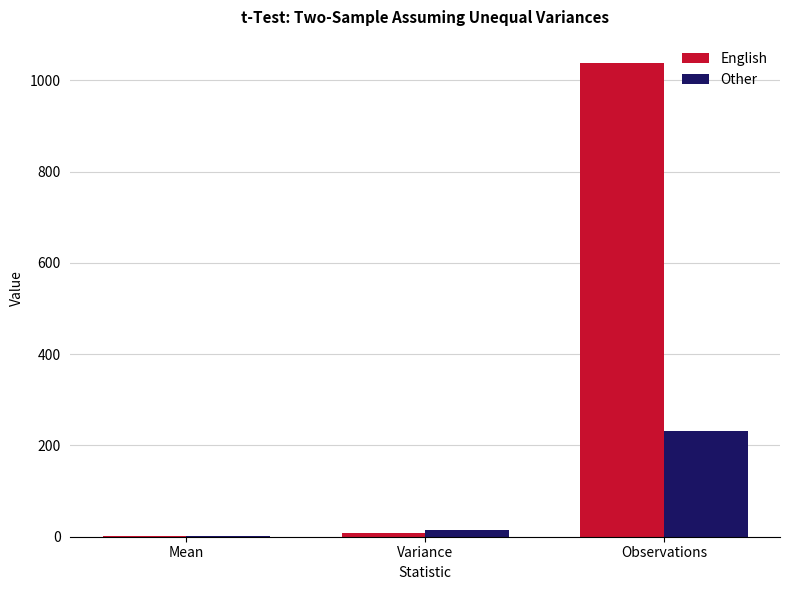

What is the sum of all English values?

1045.8